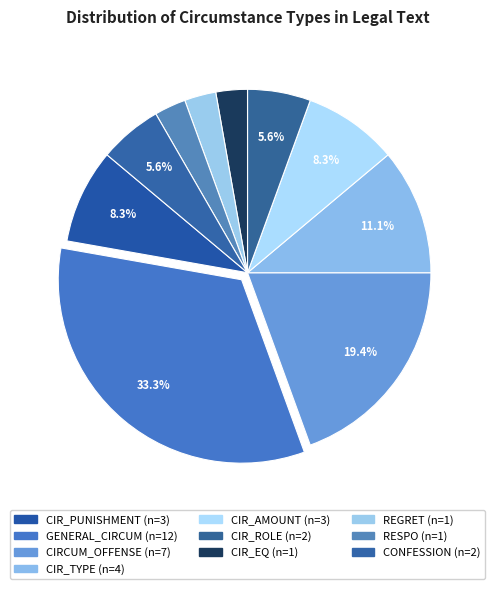

How many segments does this pie chart have?

10